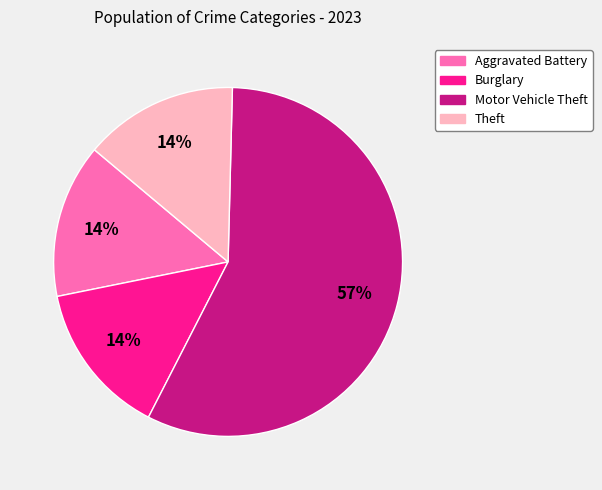

What is the largest slice in the pie chart?

Motor Vehicle Theft